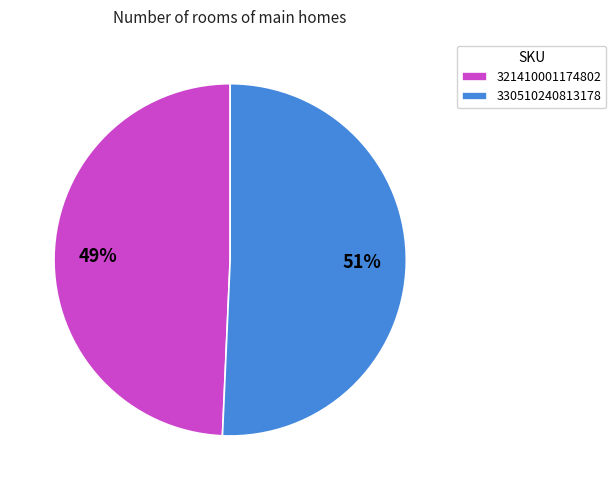

What percentage is the 330510240813178 slice, to the nearest percent?

51%